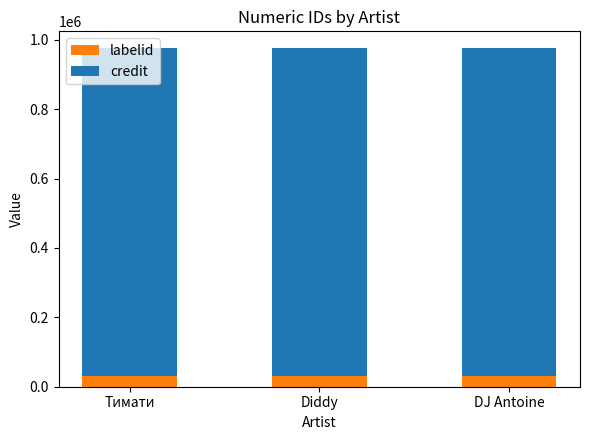

True or false: labelid has a value of 30532 at DJ Antoine.

True